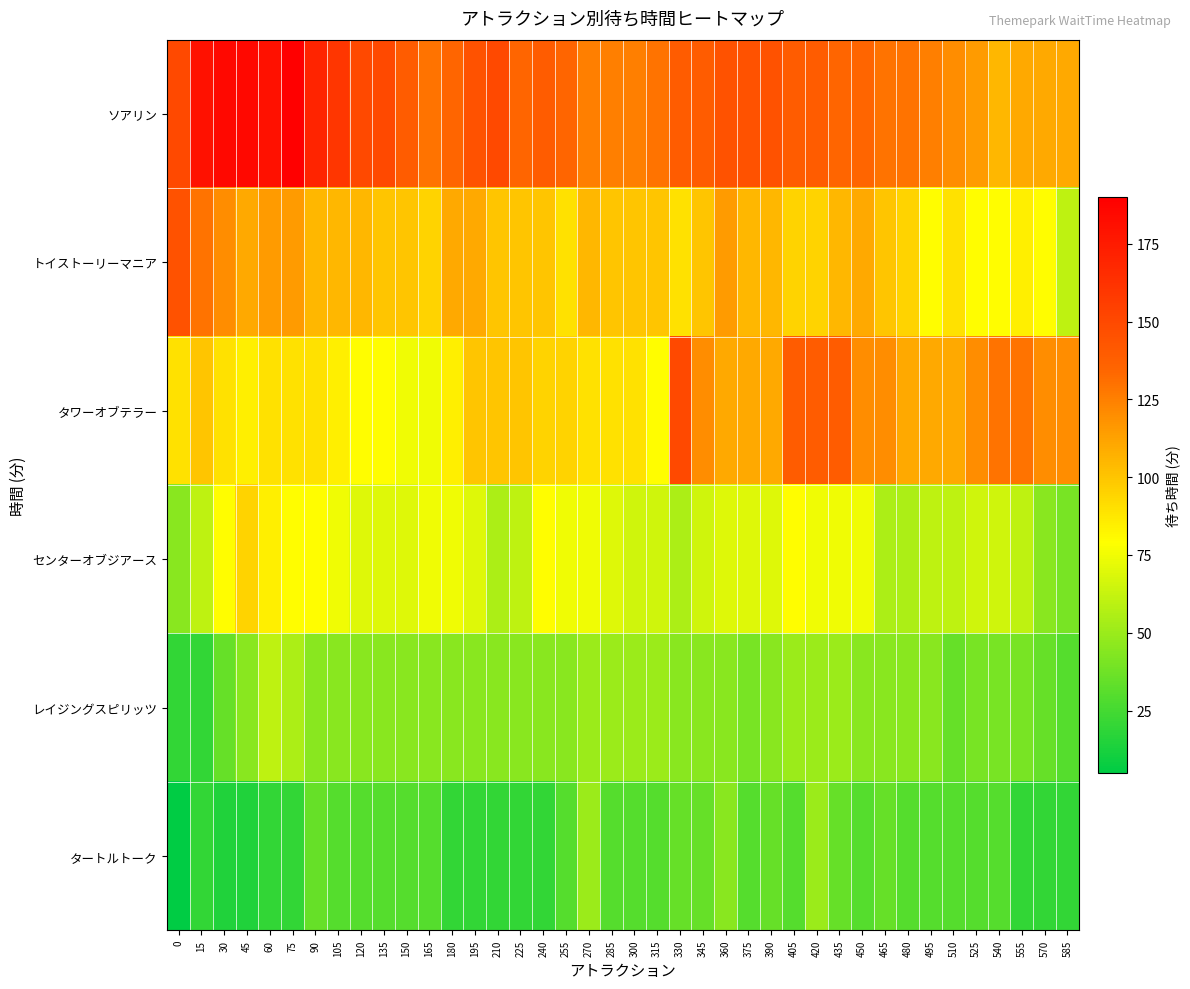

At how many categories does at least one series exceed 72?

40